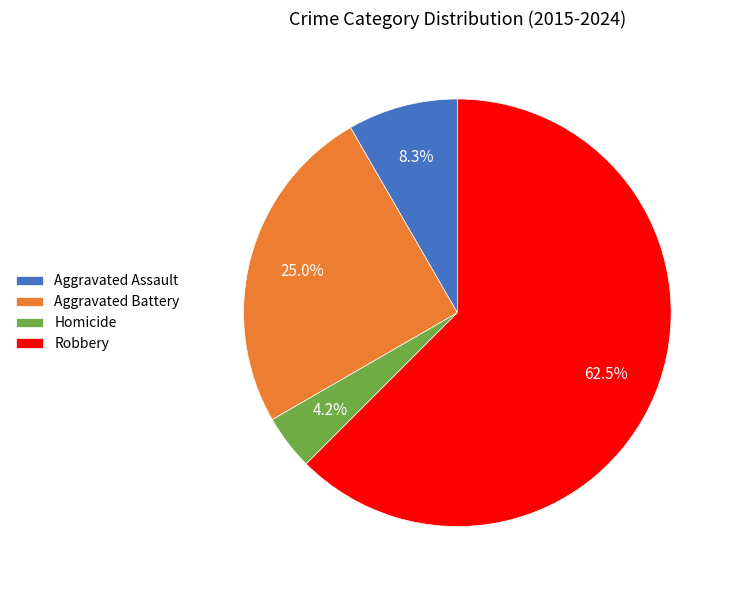

Which slice is the largest?

Robbery